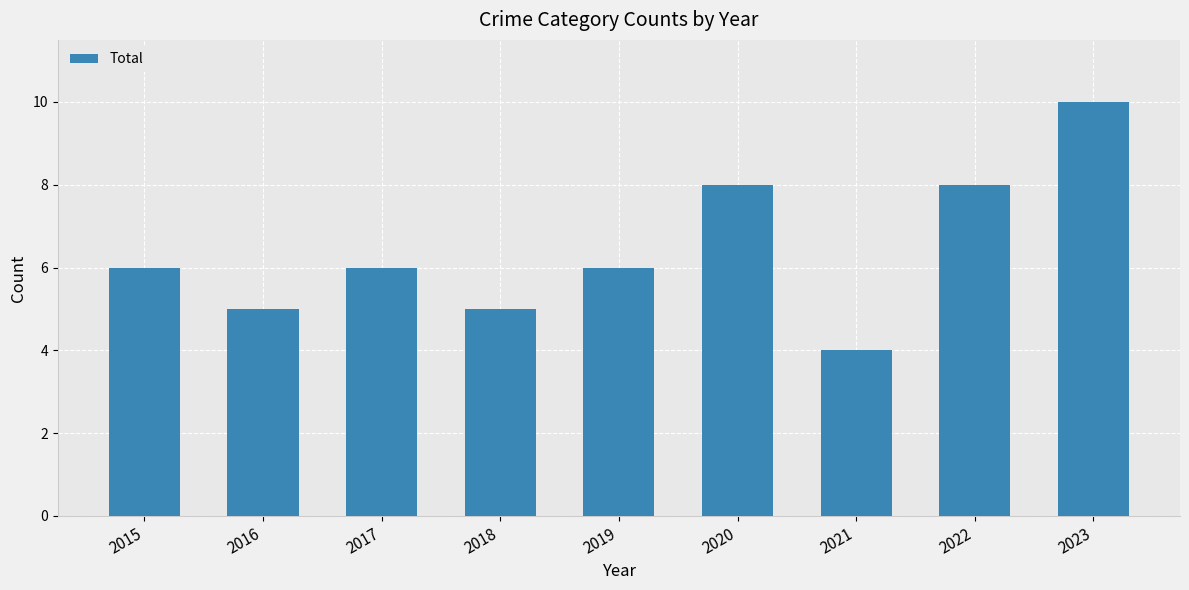

Which category has the lowest value across all series?

2021